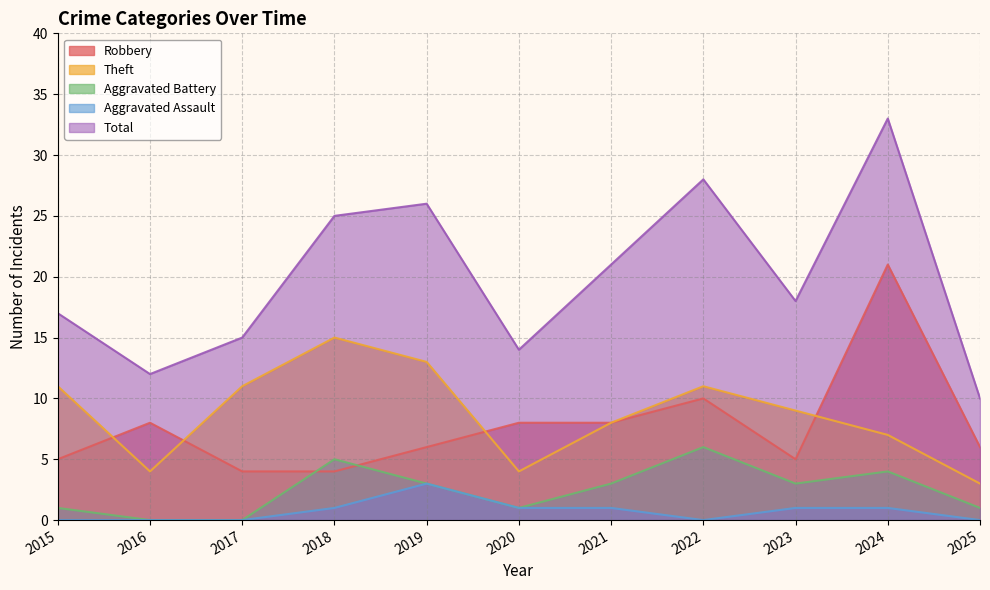

What is the average value of the Theft series?

9